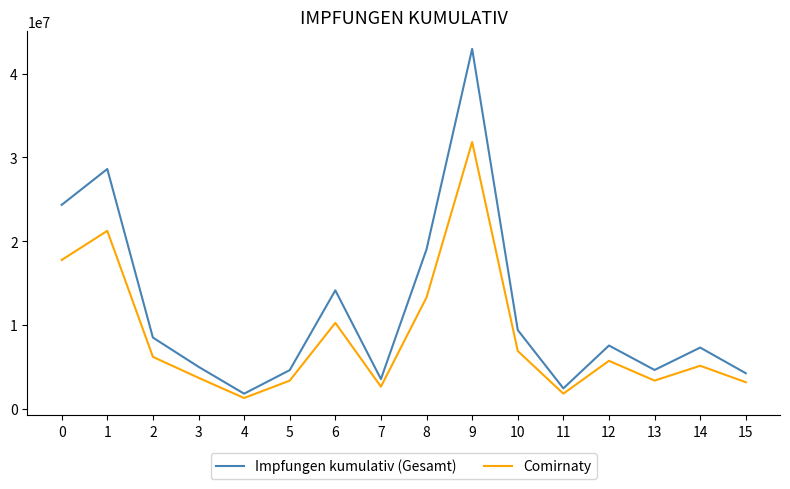

What value does the Impfungen kumulativ (Gesamt) series have at 12, to the nearest 100?

7538200